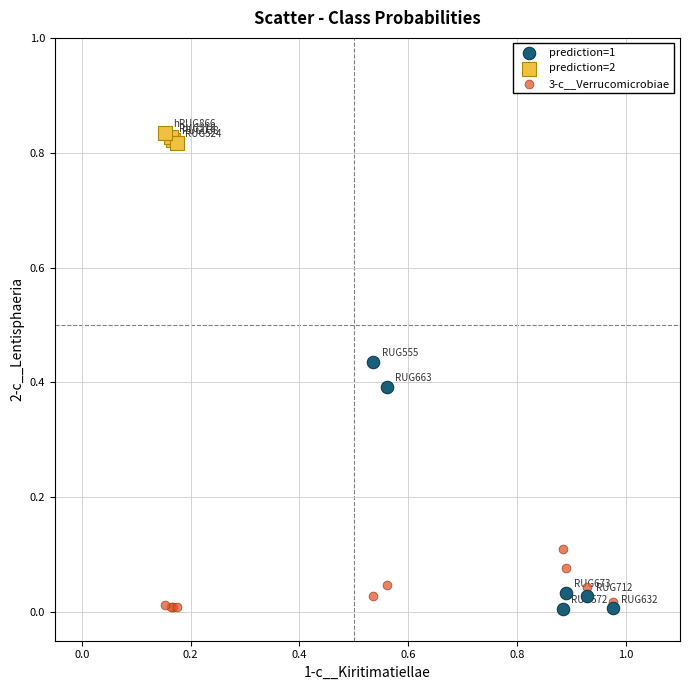

Which series contains the highest Y value?

prediction=2